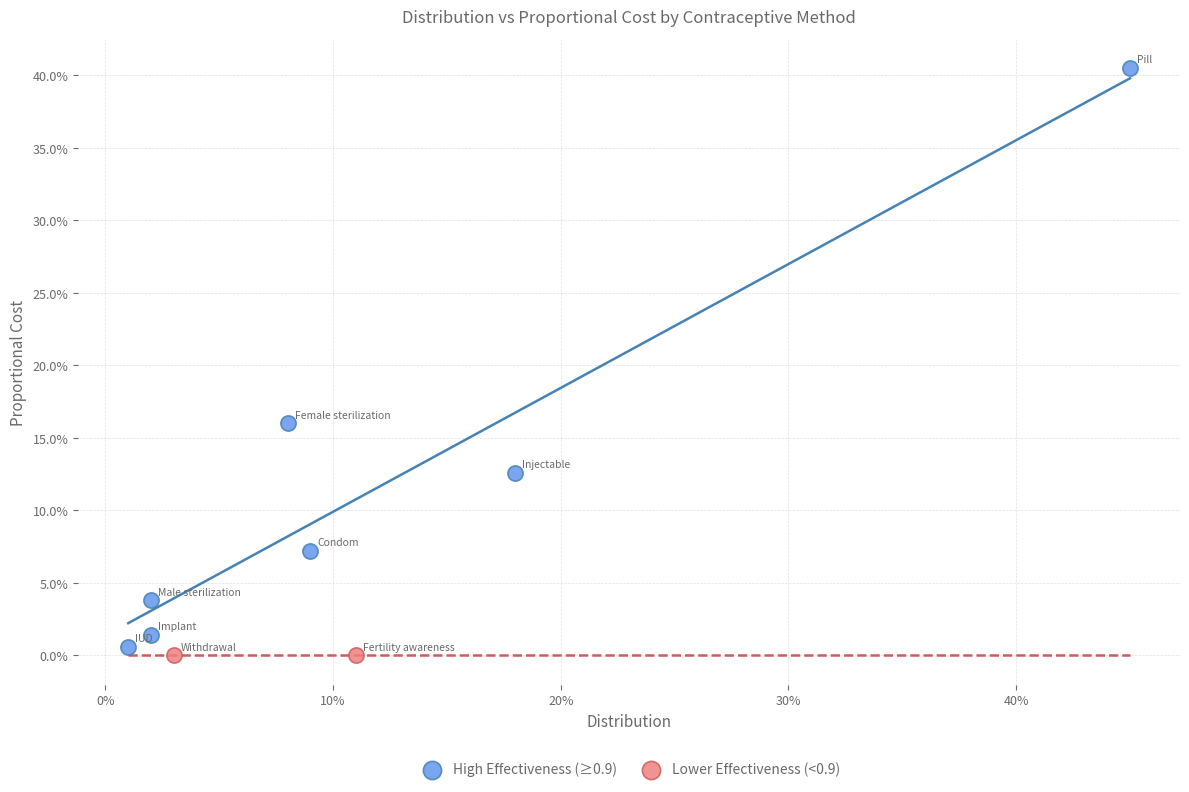

Which series contains the lowest Y value?

Lower Effectiveness (<0.9)